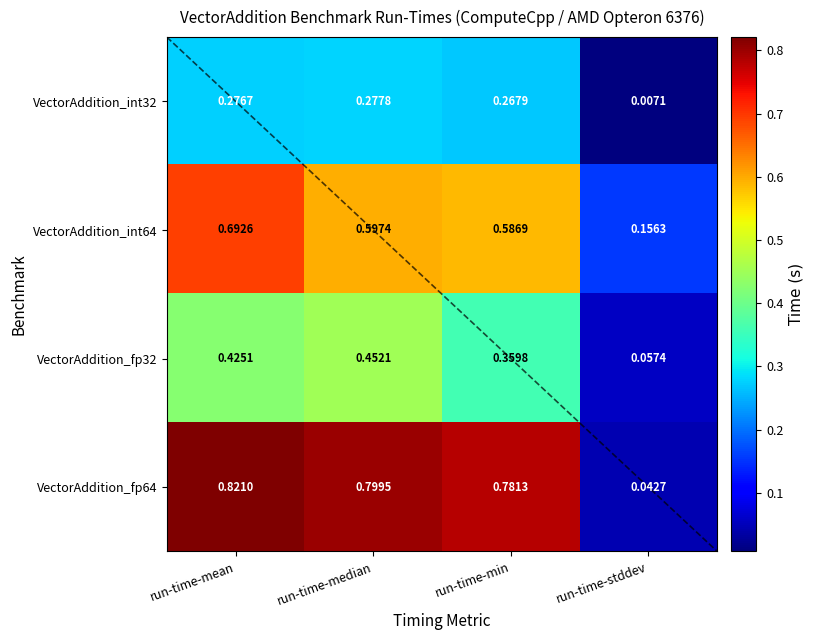

At how many categories does at least one series exceed 0?

4